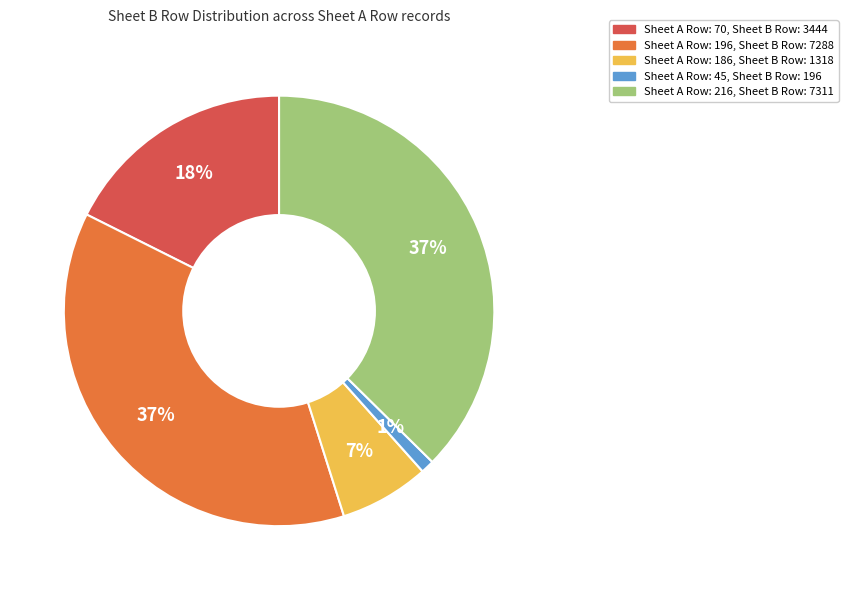

Count the number of slices in the pie.

5